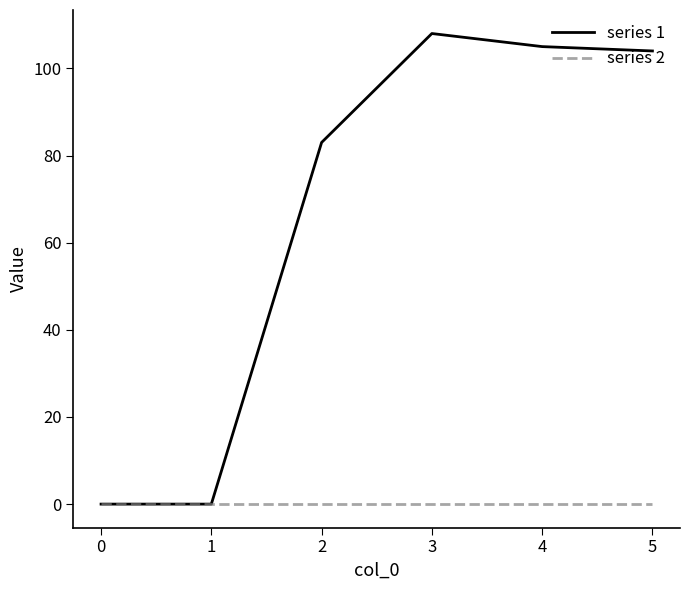

Rank the series by their average value, from highest to lowest.

series 1, series 2